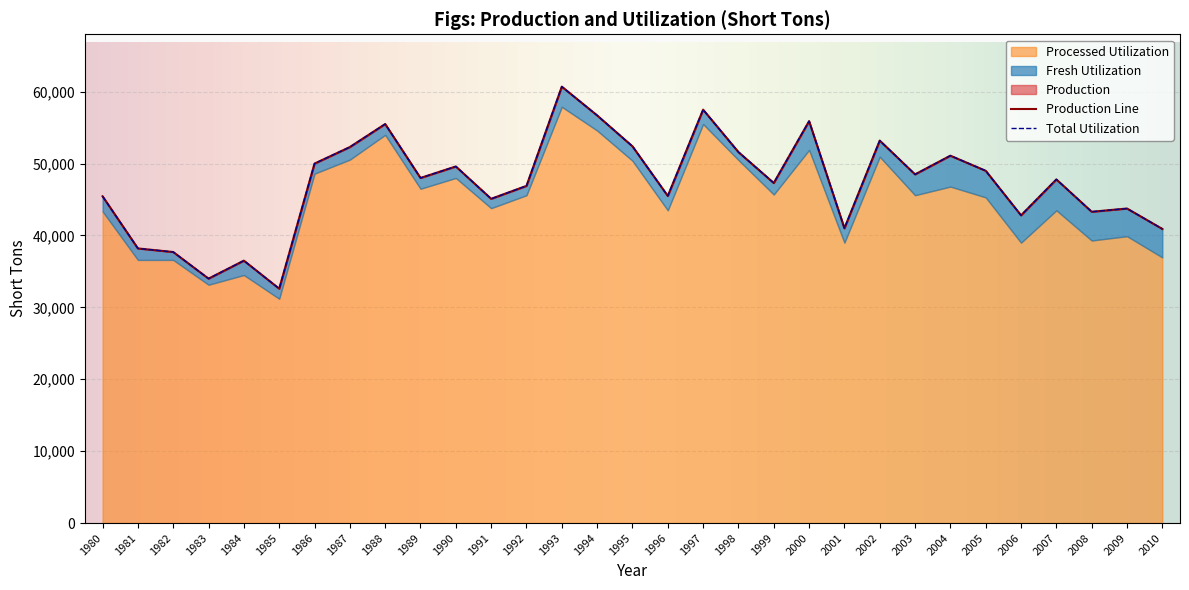

What is the smallest value displayed?

32600